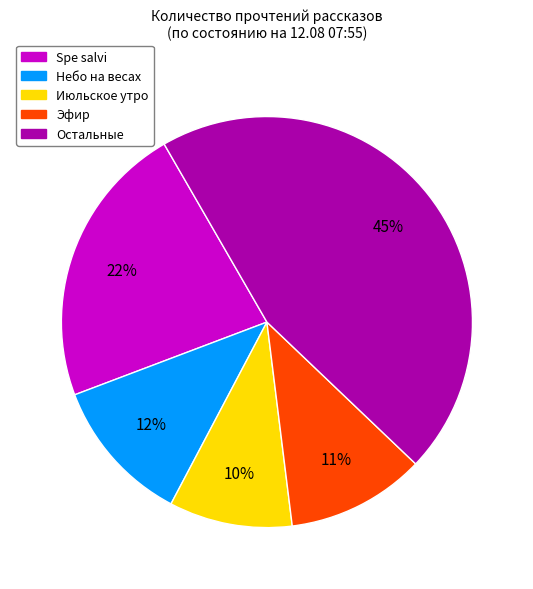

Is there any slice that represents more than half of the pie?

No